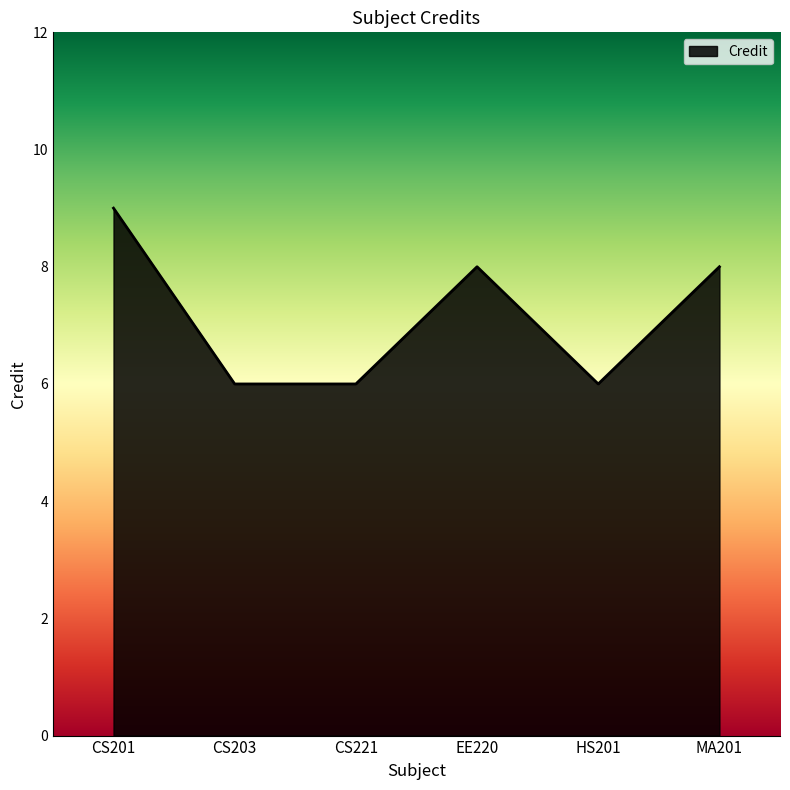

What value does the data have at CS203?

6